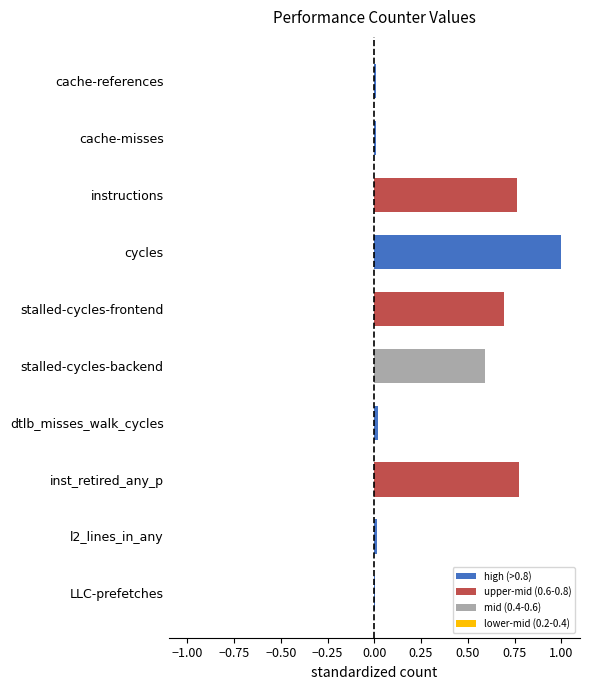

What is the approximate value at stalled-cycles-backend?

0.6